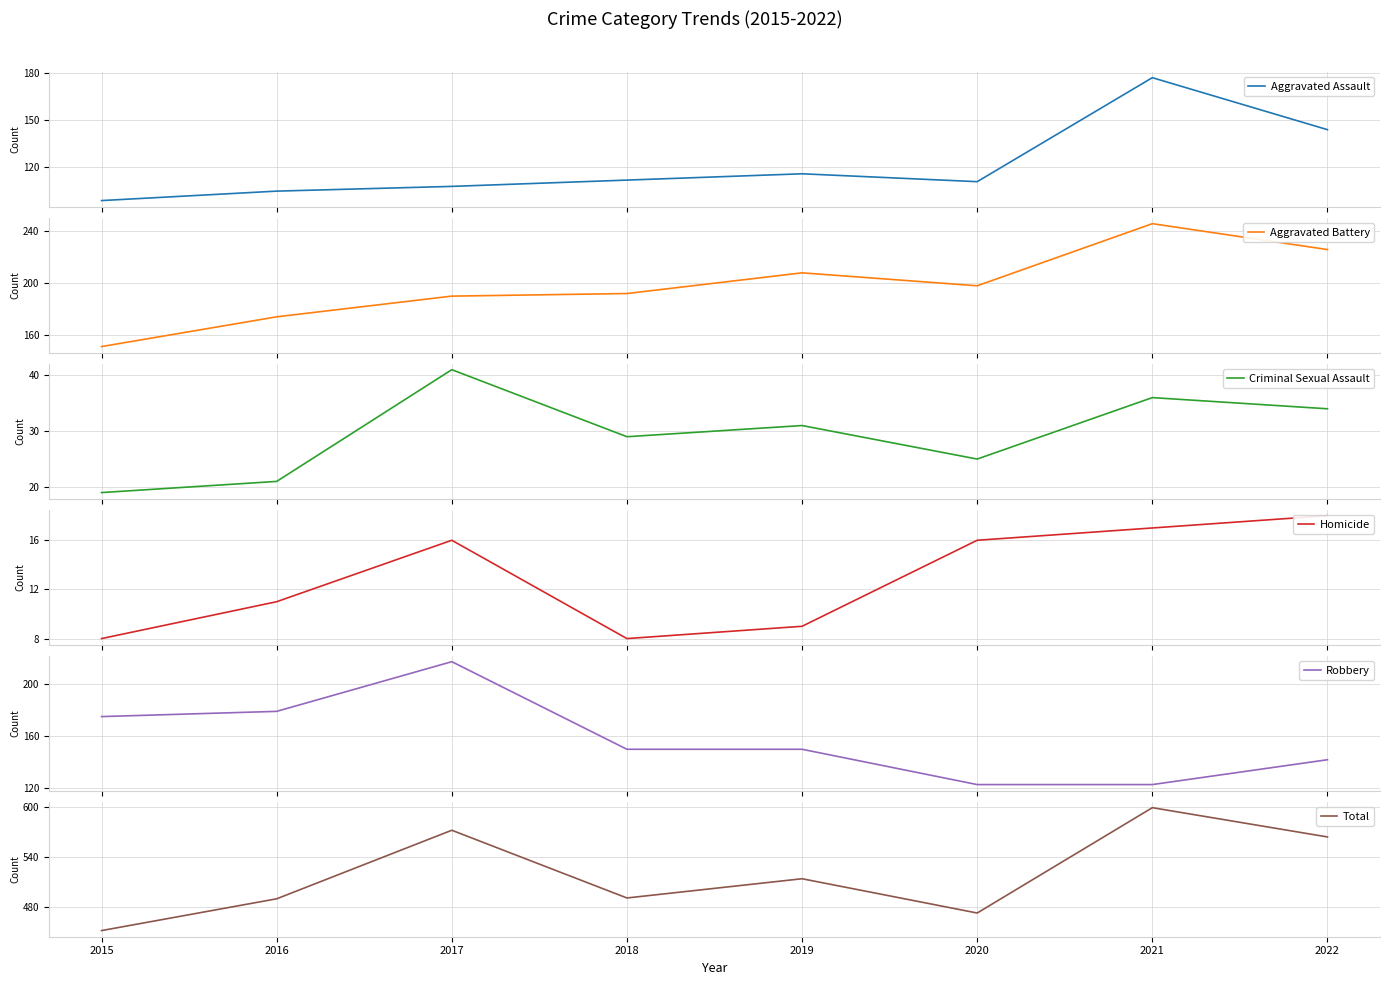

Reading left to right, what are all the values shown in this chart?

Aggravated Assault: 2015=99	2016=105	2017=108	2018=112	2019=116	2020=111	2021=177	2022=144
Aggravated Battery: 2015=151	2016=174	2017=190	2018=192	2019=208	2020=198	2021=246	2022=226
Criminal Sexual Assault: 2015=19	2016=21	2017=41	2018=29	2019=31	2020=25	2021=36	2022=34
Homicide: 2015=8	2016=11	2017=16	2018=8	2019=9	2020=16	2021=17	2022=18
Robbery: 2015=175	2016=179	2017=217	2018=150	2019=150	2020=123	2021=123	2022=142
Total: 2015=452	2016=490	2017=572	2018=491	2019=514	2020=473	2021=599	2022=564